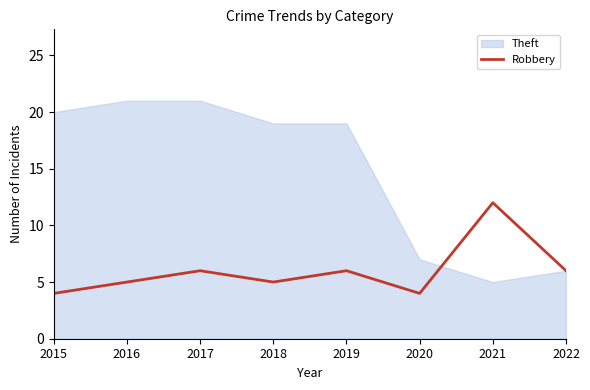

The value at 2021 is 16. True or false?

False